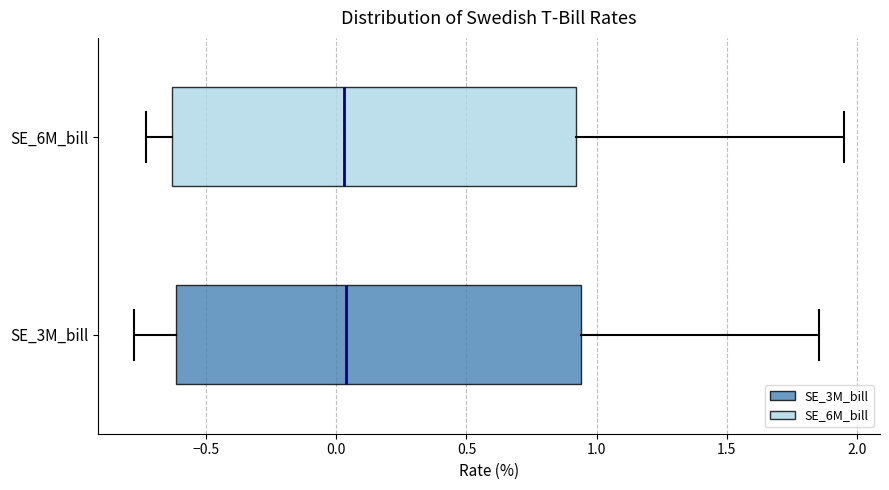

Reading bottom to top, transcribe this box plot: for each box, give where its median line is, the range the box spans, and where its two whiskers end, as read against the x-axis. The values are not printed on the chart, so give them approximately, as read against the axis.

SE_3M_bill: median 0.05, box -0.60 to 0.95, whiskers -0.80 to 1.85
SE_6M_bill: median 0.05, box -0.65 to 0.90, whiskers -0.75 to 1.95